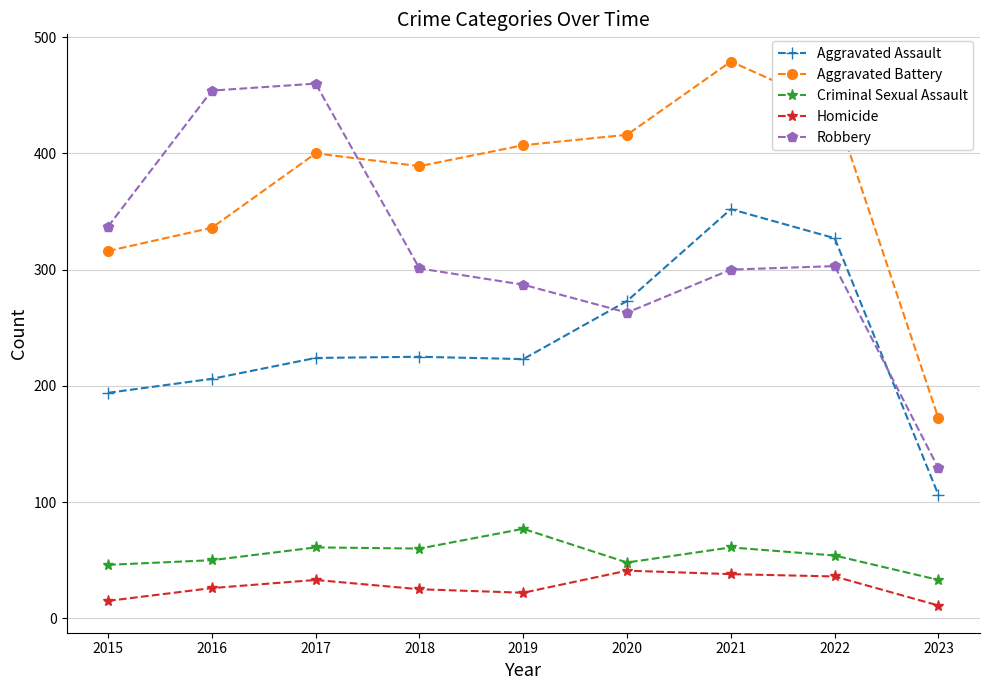

At which category is the sum across all series the highest?

2021